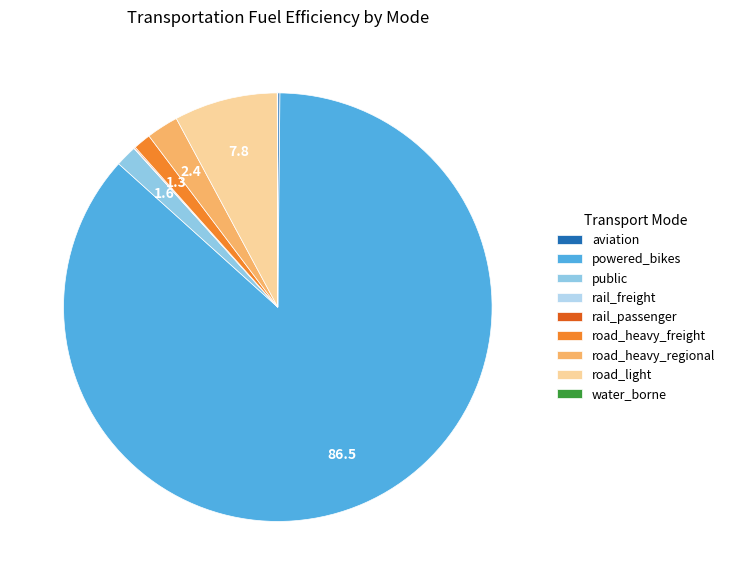

Does road_heavy_freight represent more than half of the total?

No